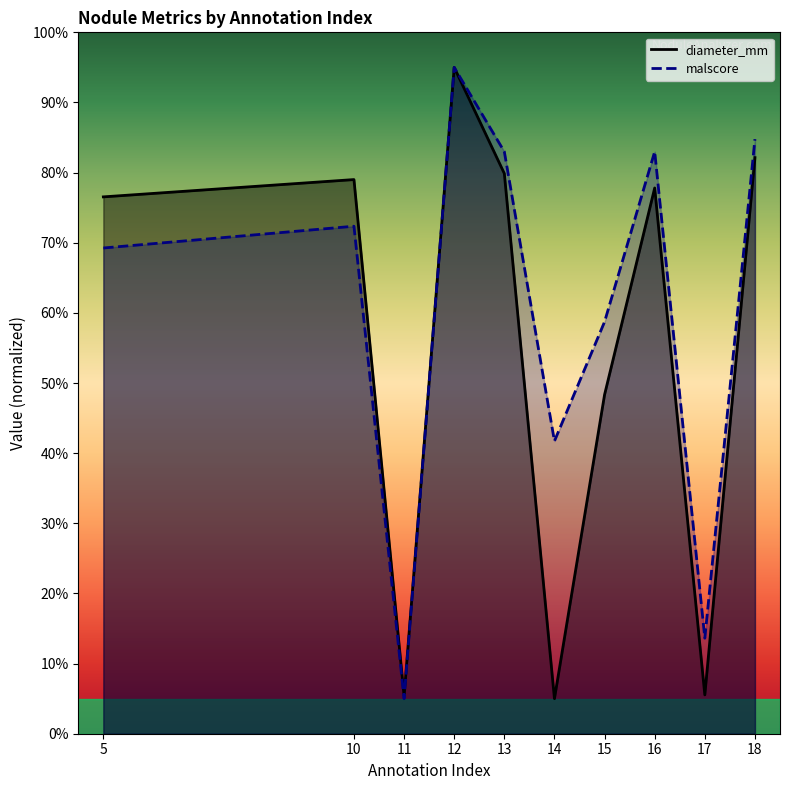

What is the minimum value for diameter_mm?

0.1